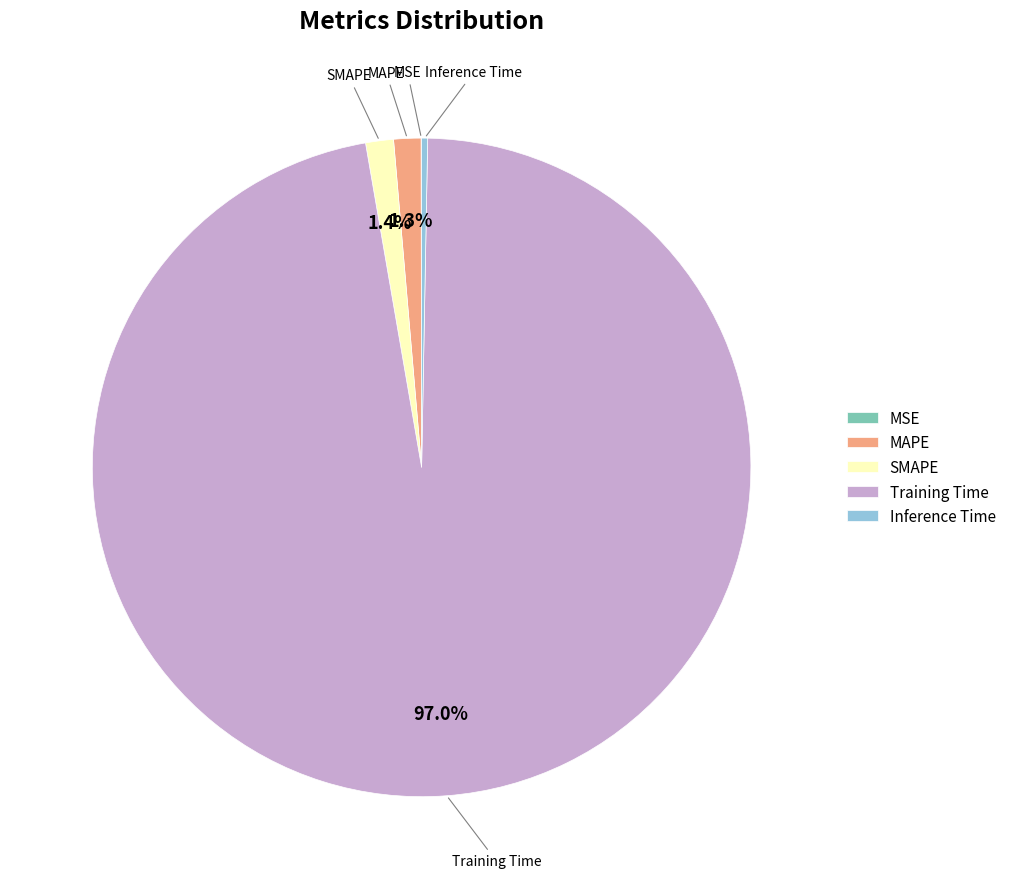

Does MAPE represent more than half of the total?

No